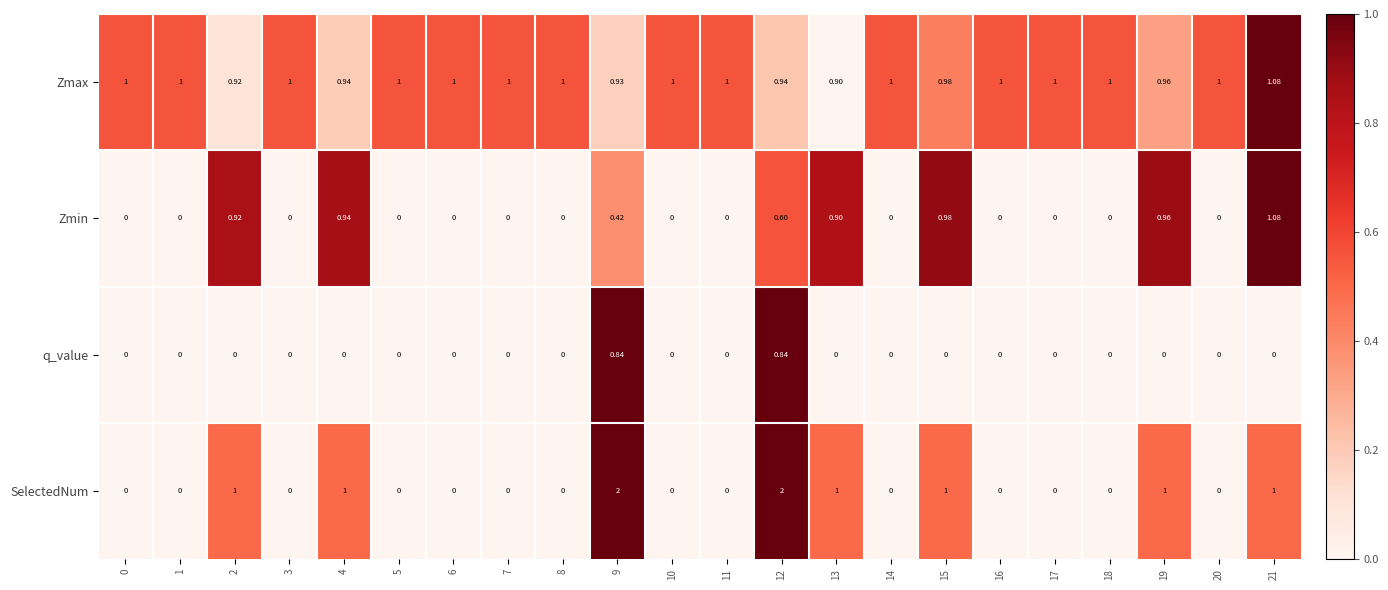

What is the spread (max minus min) of values at 0?

1.0